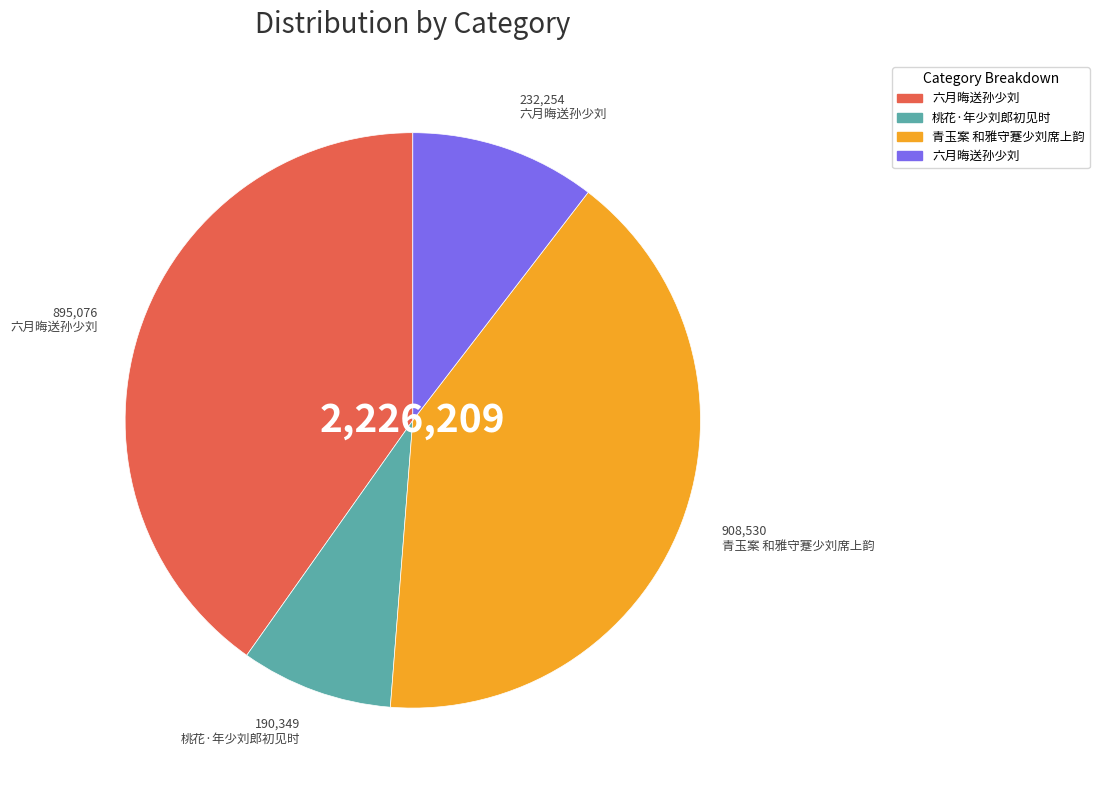

Is there a majority slice in this chart?

No